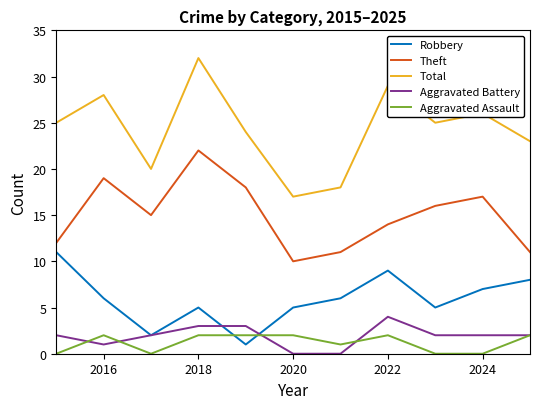

Reading right to left, what are all the values shown in this chart?

Robbery: 8	7	5	9	6	5	1	5	2	6	11
Theft: 11	17	16	14	11	10	18	22	15	19	12
Total: 23	26	25	29	18	17	24	32	20	28	25
Aggravated Battery: 2	2	2	4	0	0	3	3	2	1	2
Aggravated Assault: 2	0	0	2	1	2	2	2	0	2	0